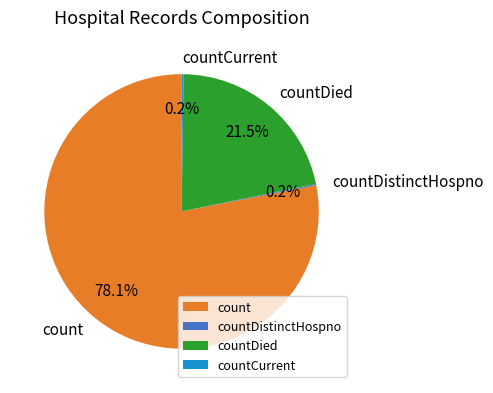

Which slice represents more than half of the pie?

count